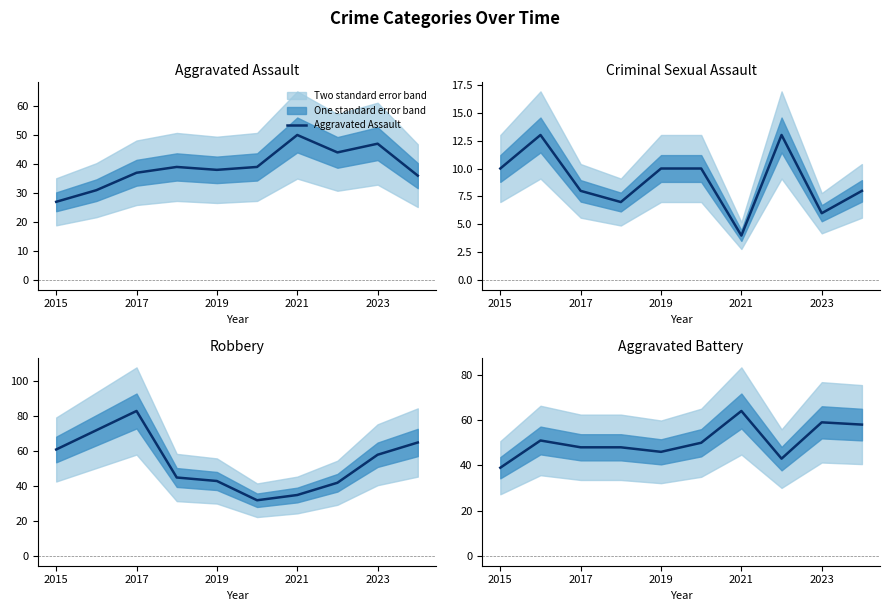

How many lines are shown in the chart?

4